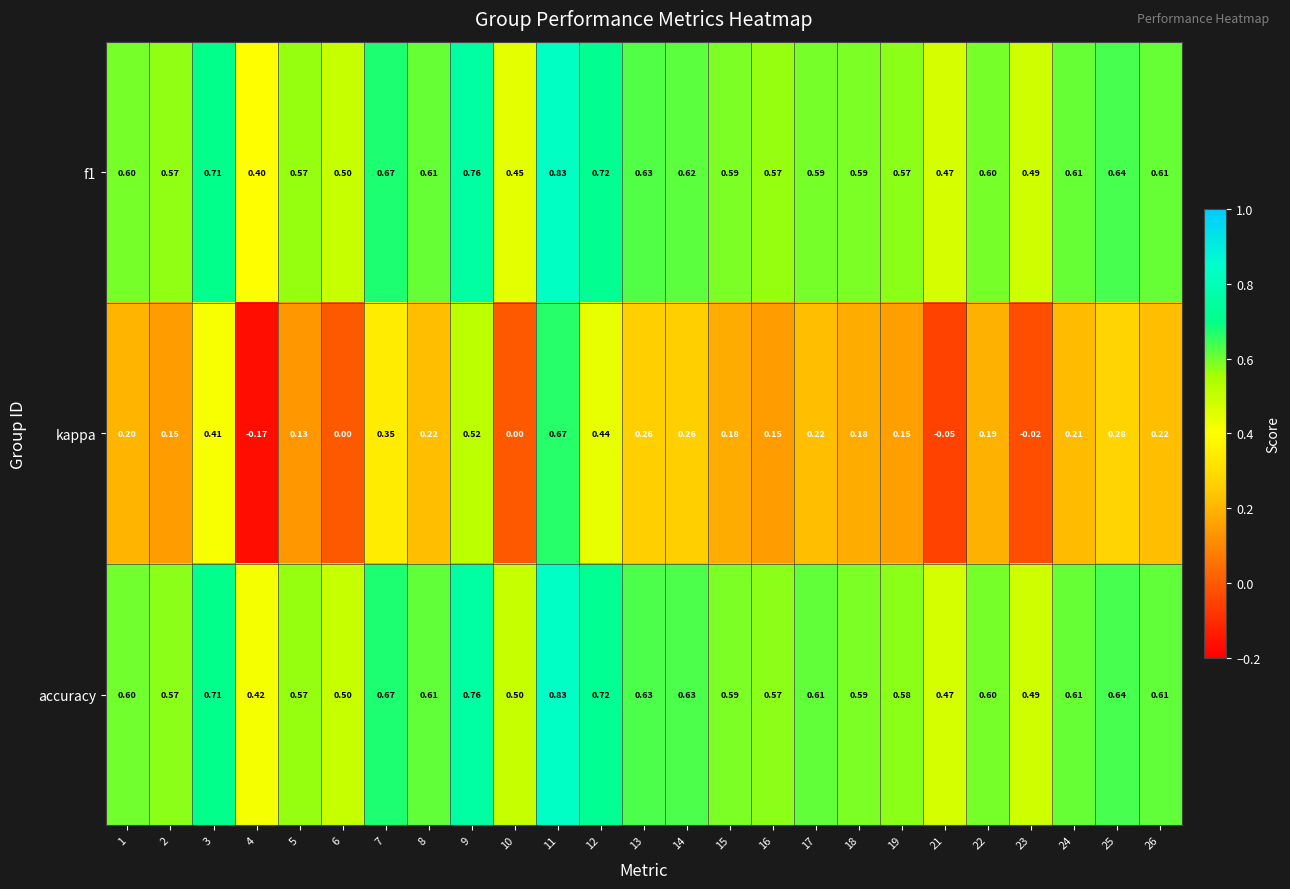

Is the value of accuracy at 10 greater than the value of f1 at 19?

No